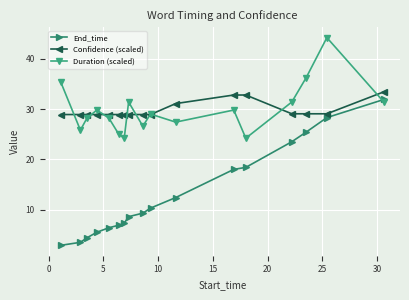

What is the minimum value shown in the chart?

2.9